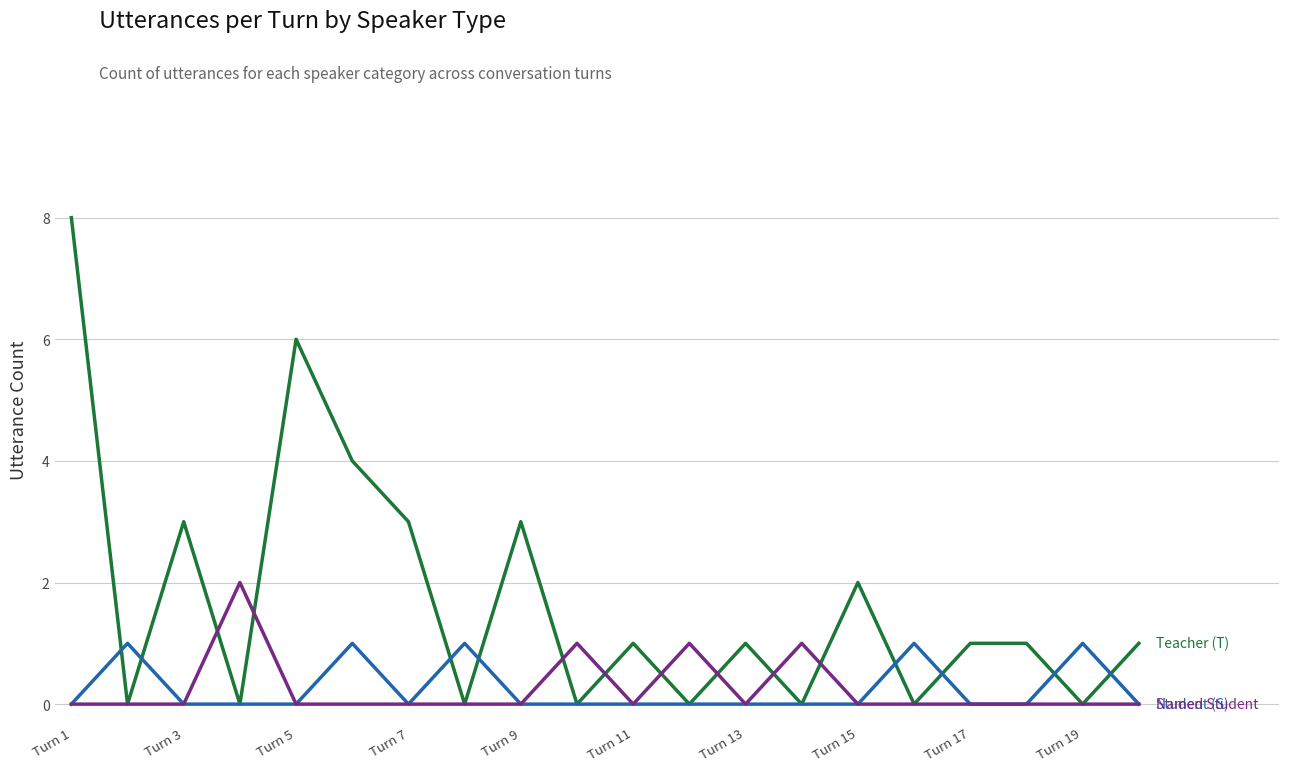

What is the maximum value shown in the chart?

8